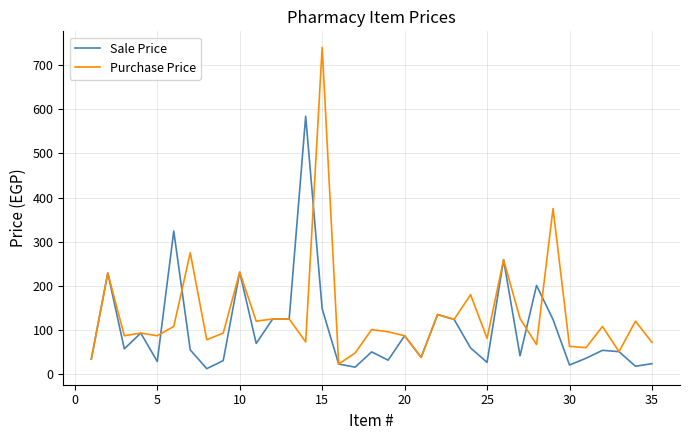

What is the lowest value of the Purchase Price series?

23.0